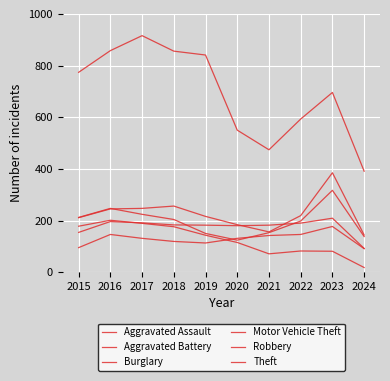

Is it true that Aggravated Battery equals 262 at 2018?

False